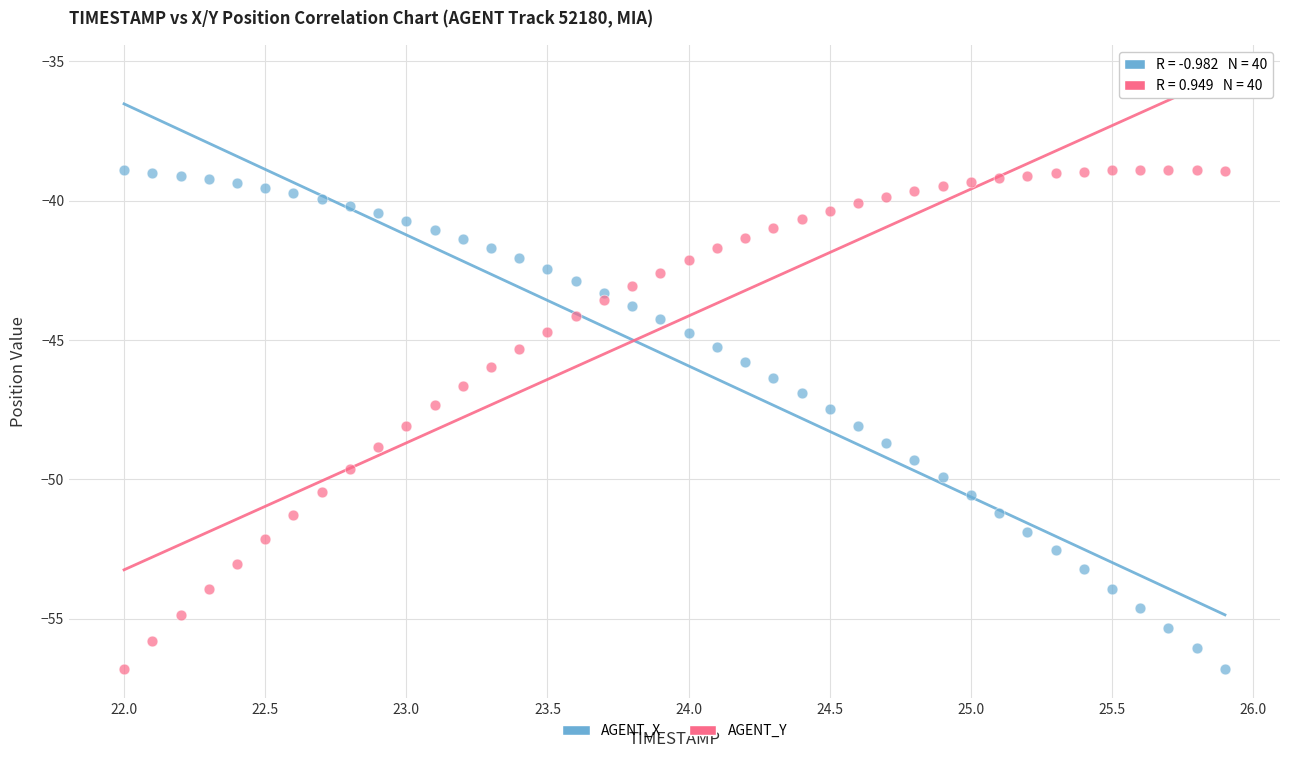

Across all data points, what is the range of Y values (max minus min)?

17.9